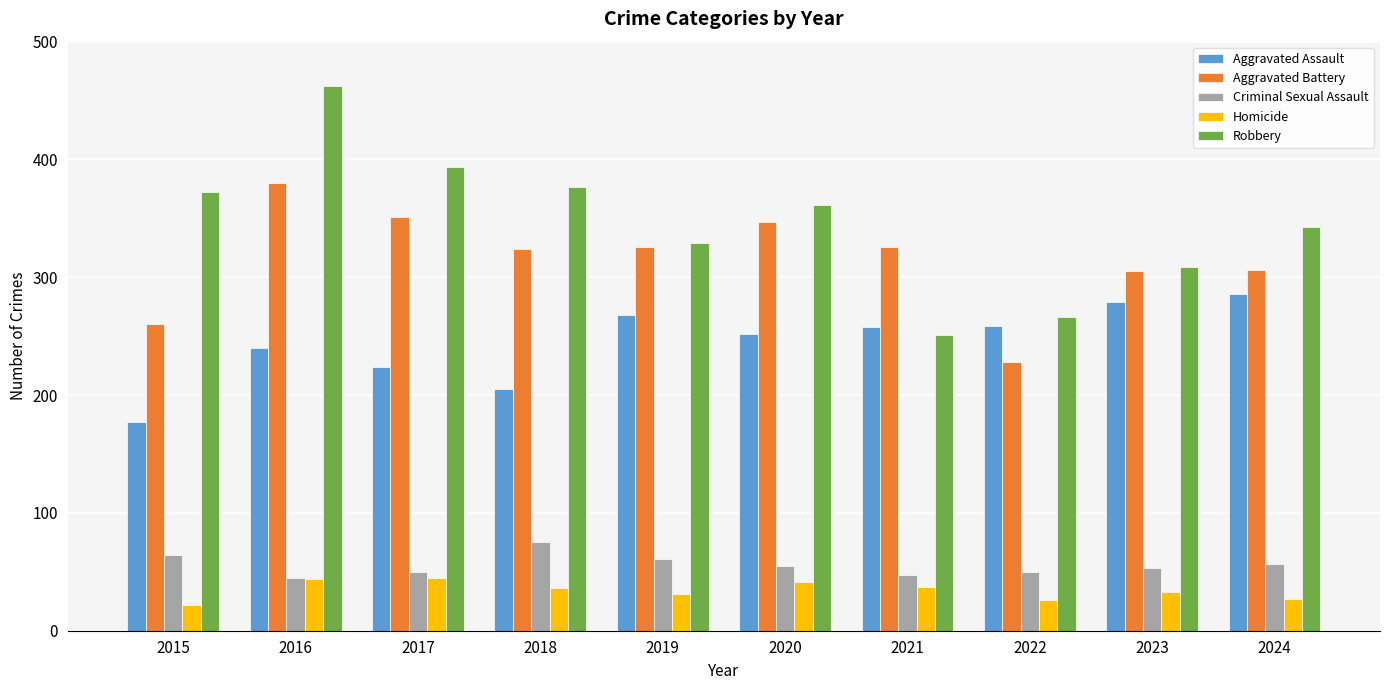

At which category is the sum across all series the highest?

2016